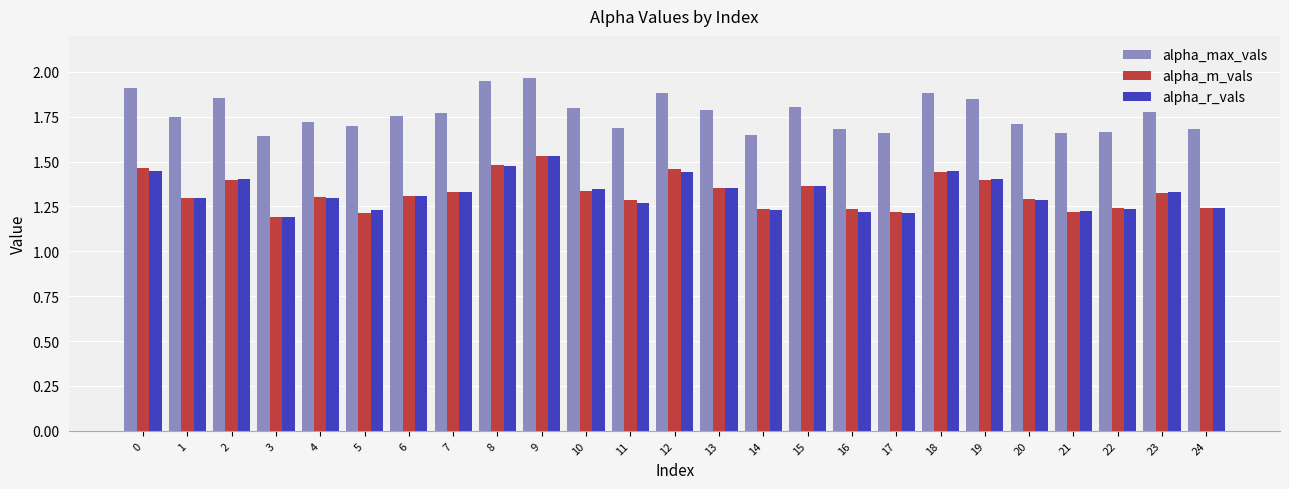

What is the total value across all series at 23?

4.4